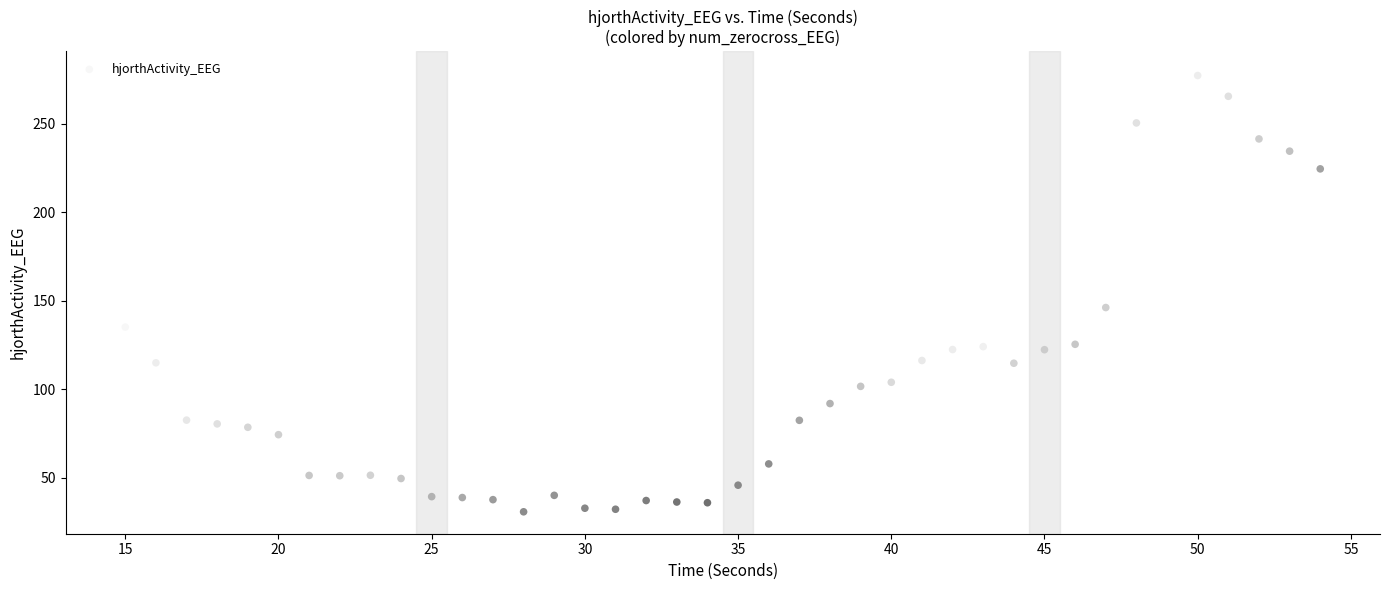

What Y value in the scatter plot is closest to 154?

146.2